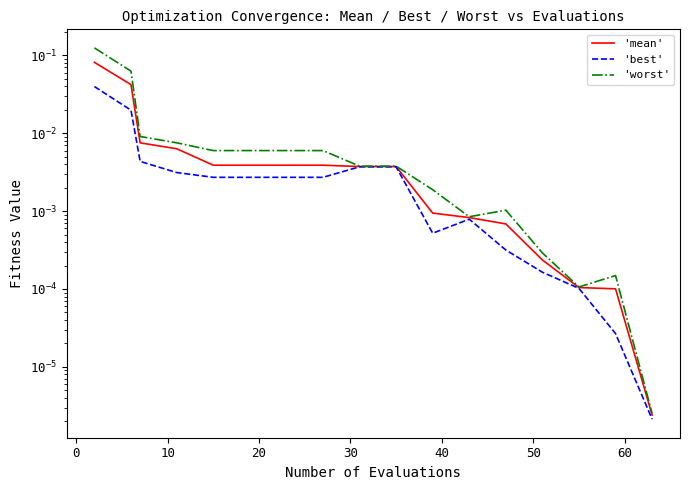

Rank the series by their maximum value, from highest to lowest.

'worst', 'mean', 'best'